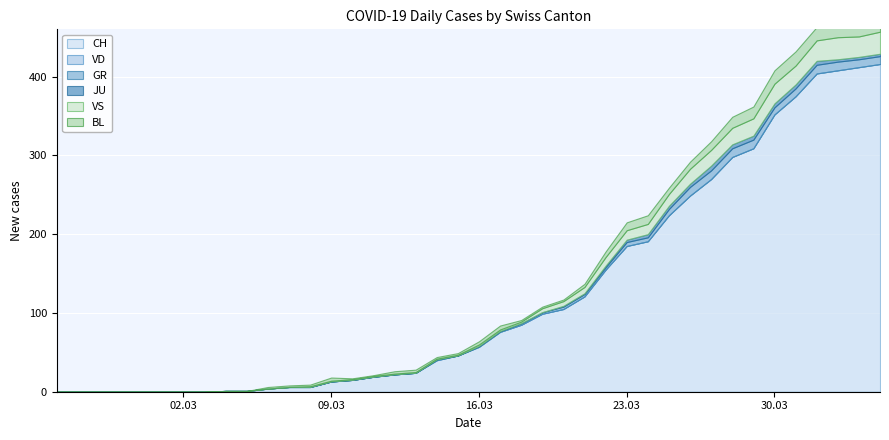

At which category is the sum across all series the highest?

2020-04-04